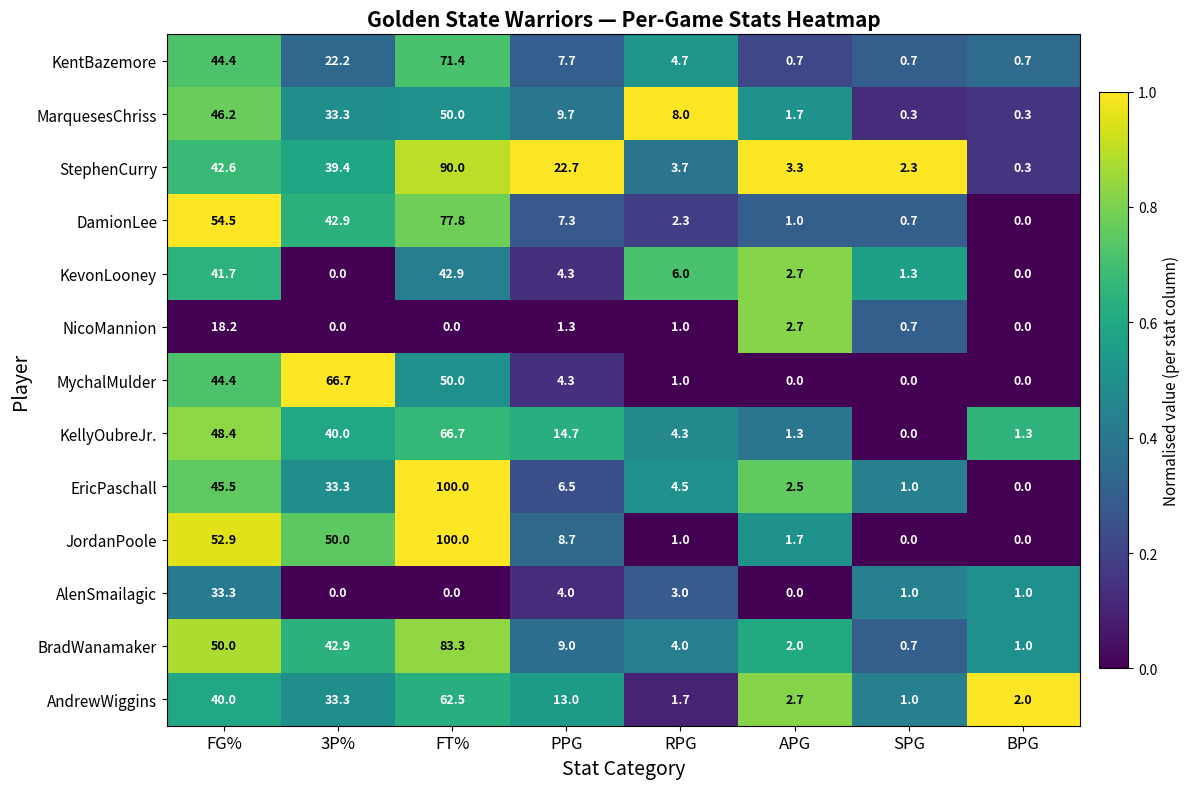

At which category is the sum across all series the highest?

FT%